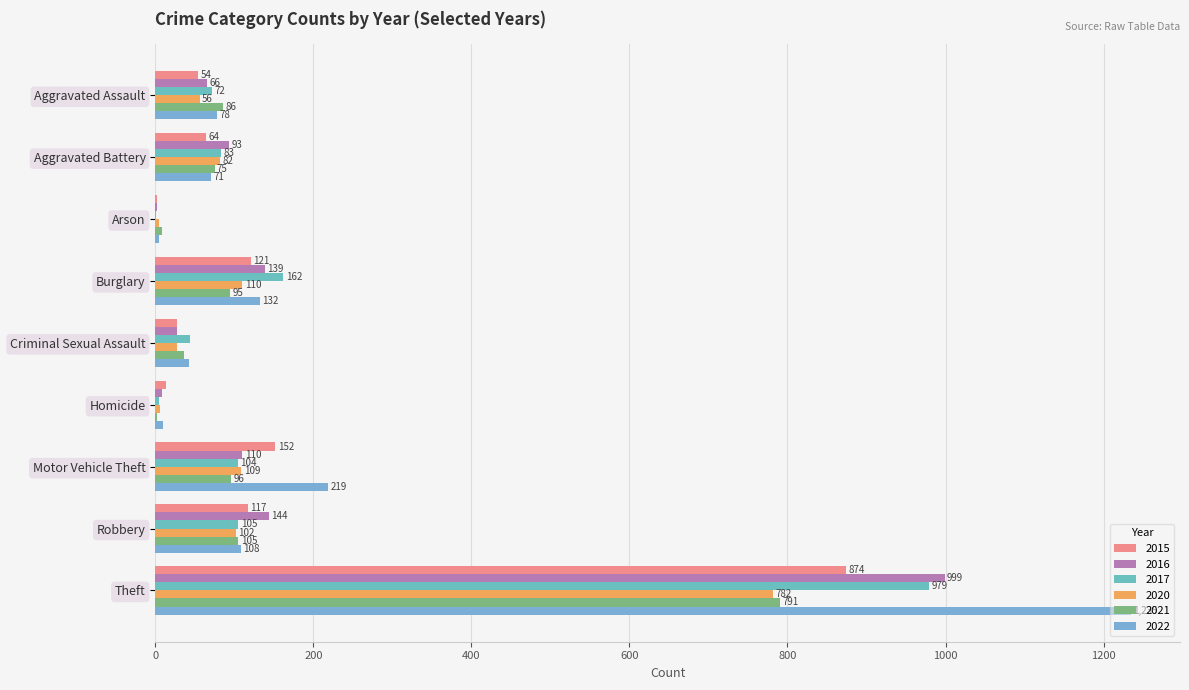

How many series are shown in this chart?

6